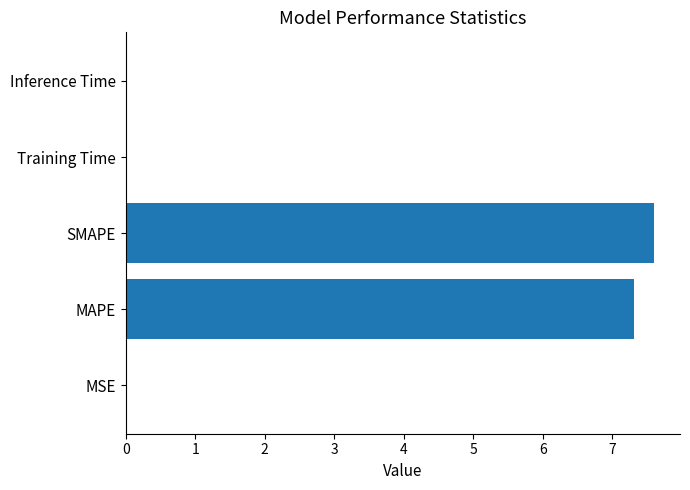

Which has a higher value, SMAPE or Training Time?

SMAPE